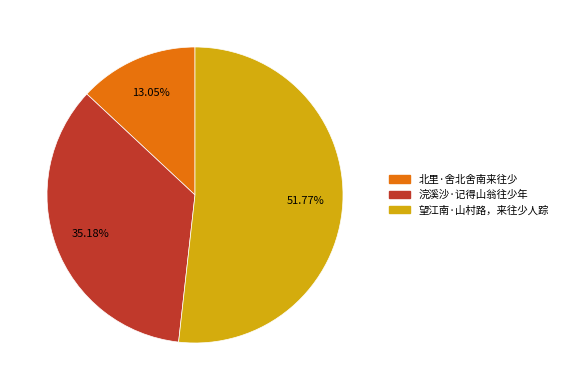

What is the ratio of the value at 北里·舍北舍南来往少 to the value at 望江南·山村路，来往少人踪?

0.3